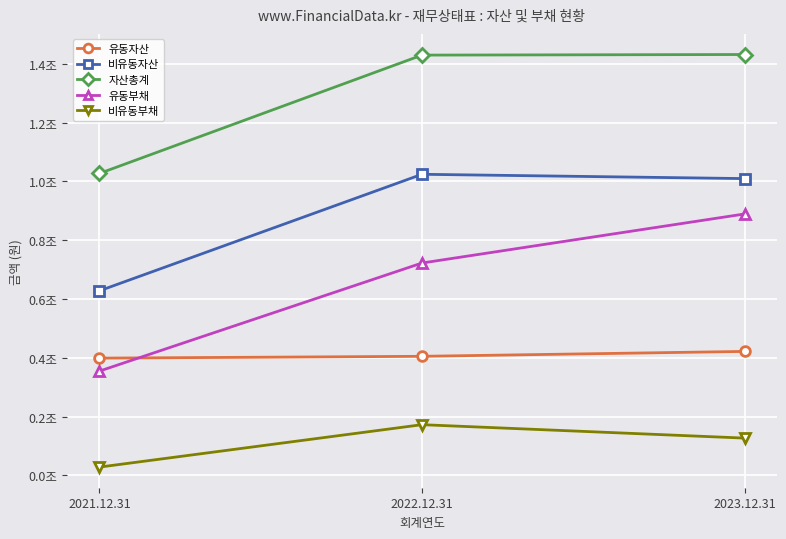

What are all the series names shown in the legend?

유동자산, 비유동자산, 자산총계, 유동부채, 비유동부채